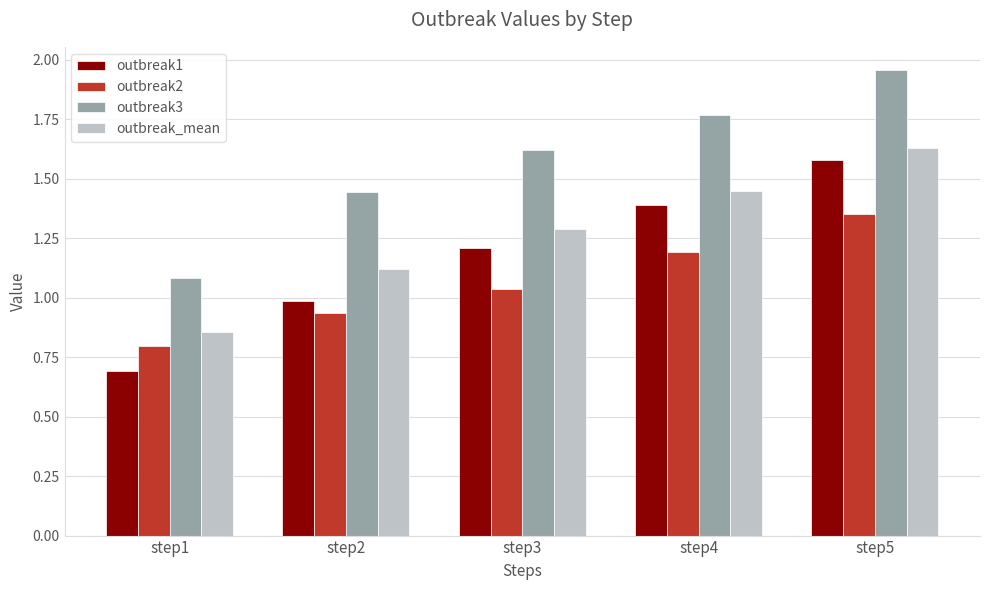

What is the average value of the outbreak1 series?

1.2